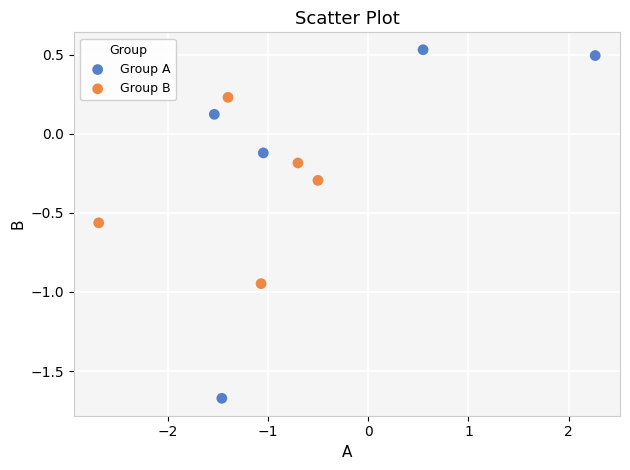

Which series has the widest spread of Y values?

Group A